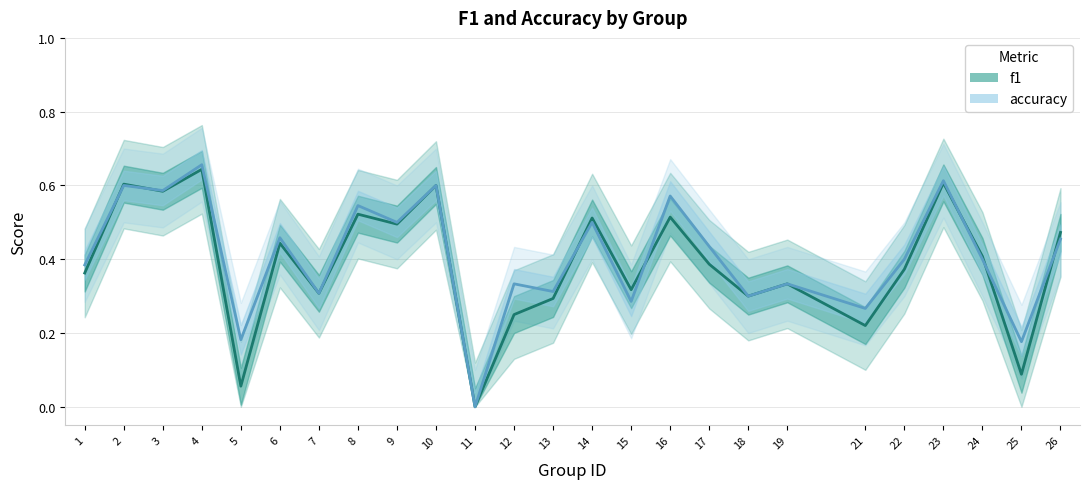

What are all the series names shown in the legend?

f1, accuracy